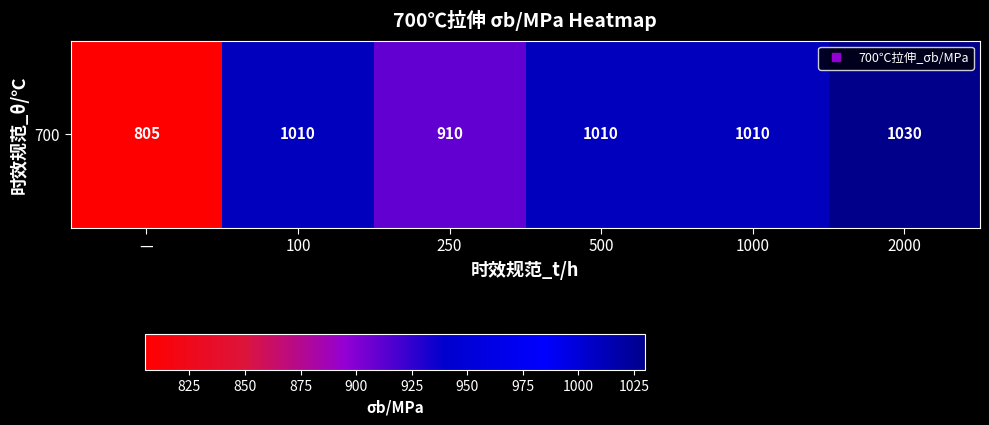

How many data points are less than 1010?

2